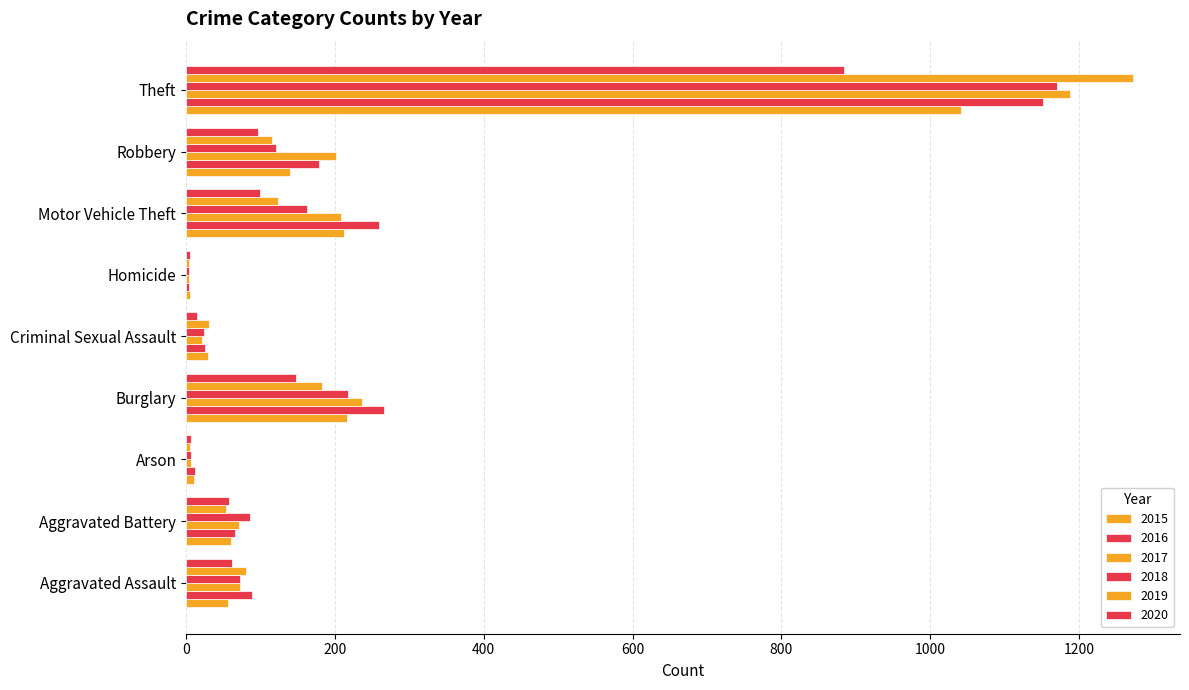

The value of 2016 at Aggravated Assault is 127. True or false?

False